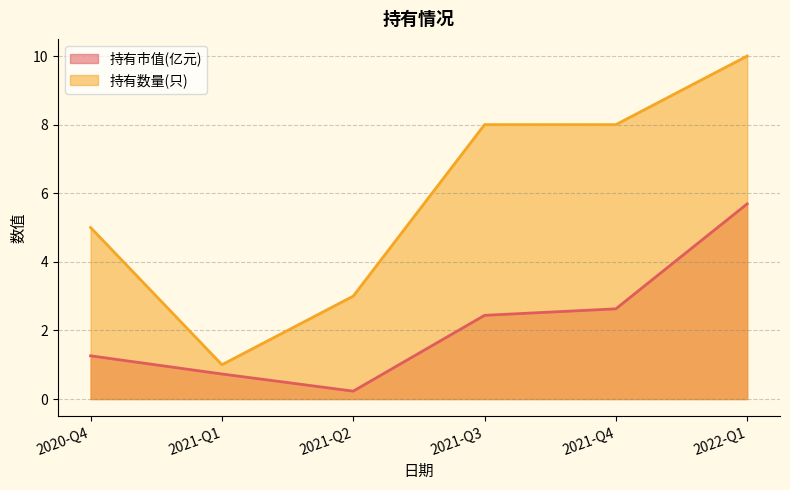

Reading left to right, list all the values displayed in this chart.

持有市值(亿元): 2020-Q4=1.3	2021-Q1=0.7	2021-Q2=0.2	2021-Q3=2.4	2021-Q4=2.6	2022-Q1=5.7
持有数量(只): 2020-Q4=5.0	2021-Q1=1.0	2021-Q2=3.0	2021-Q3=8.0	2021-Q4=8.0	2022-Q1=10.0